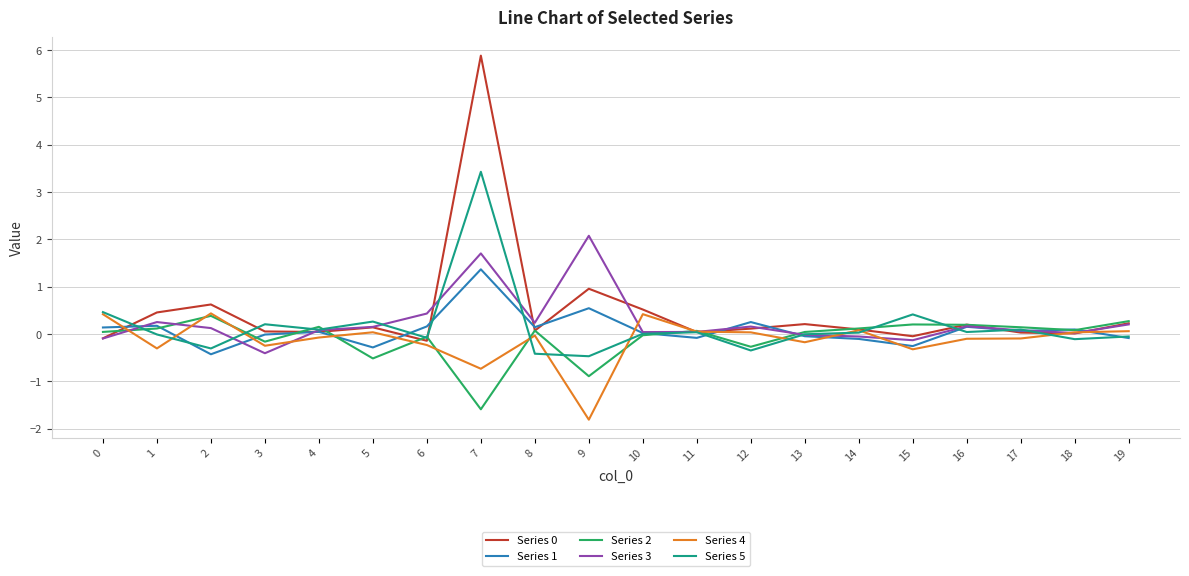

What is the difference between the Series 1 values at 19 and 15?

0.2